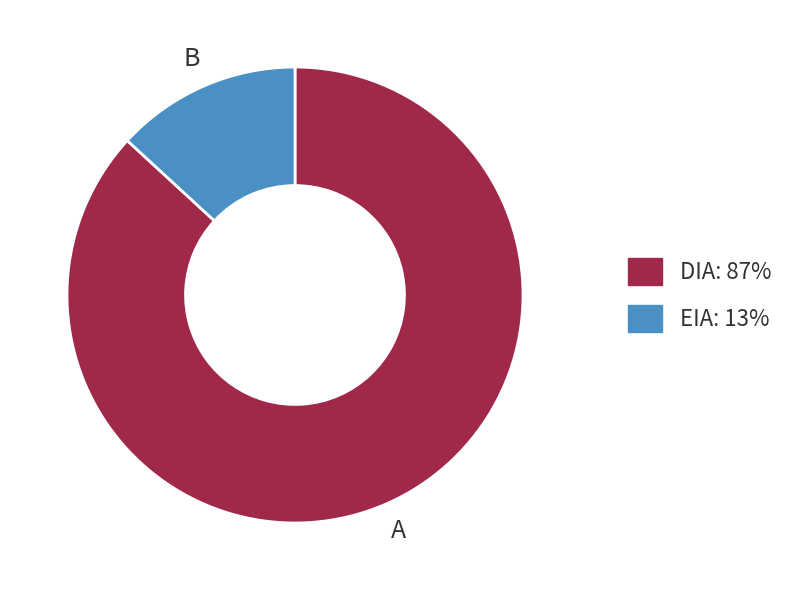

Approximately how many times larger is the value at EIA compared to DIA?

0.2